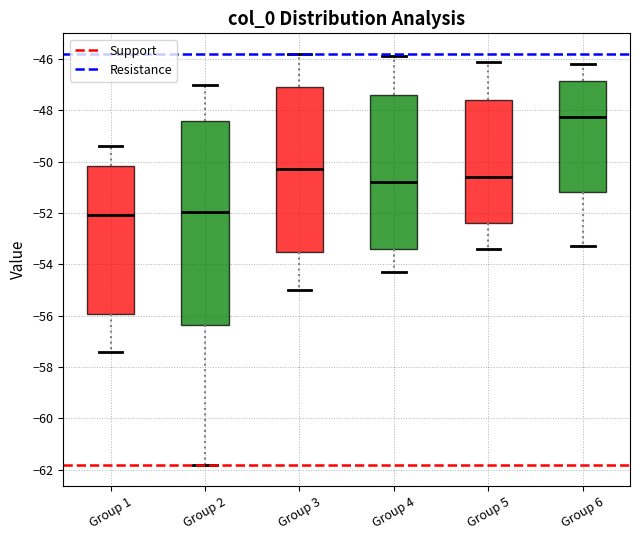

Reading left to right, read every box against the y-axis: the position of its median line, the range the box covers, and the ends of its whiskers. The values are not printed on the chart, so give them approximately, as read against the axis.

Group 1: median -52.0, box -56.0 to -50.2, whiskers -57.4 to -49.4
Group 2: median -52.0, box -56.4 to -48.4, whiskers -61.8 to -47.0
Group 3: median -50.2, box -53.4 to -47.0, whiskers -55.0 to -45.8
Group 4: median -50.8, box -53.4 to -47.4, whiskers -54.2 to -45.8
Group 5: median -50.6, box -52.4 to -47.6, whiskers -53.4 to -46.0
Group 6: median -48.2, box -51.2 to -46.8, whiskers -53.2 to -46.2